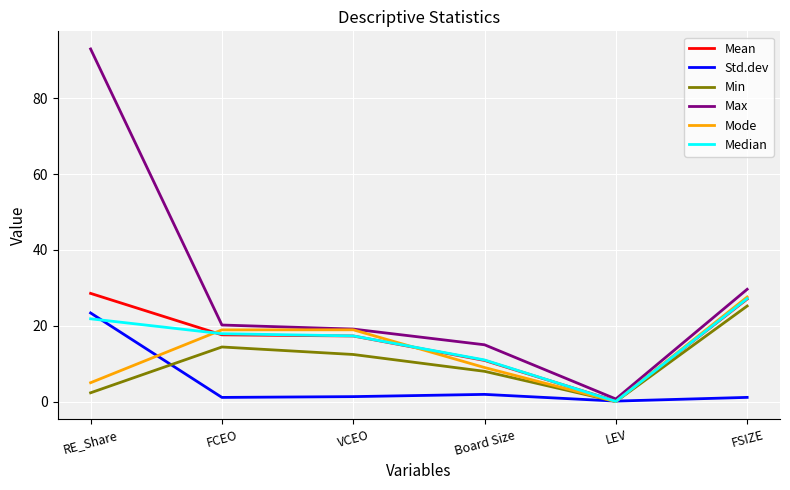

Between VCEO and FSIZE, which series saw the biggest shift?

Min